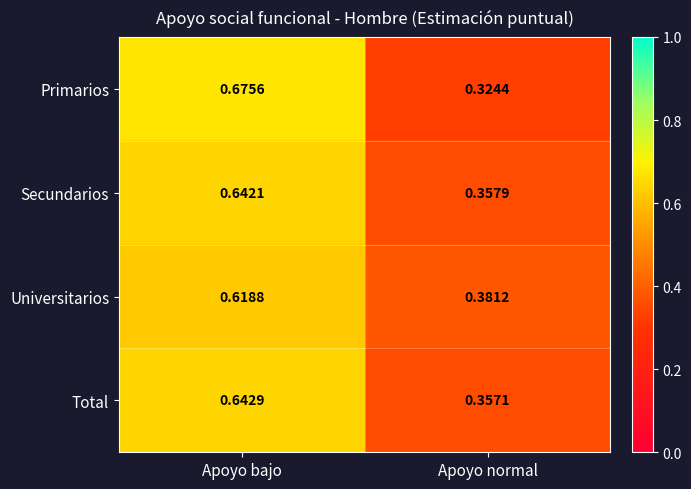

At which label does Secundarios reach its peak?

Apoyo bajo